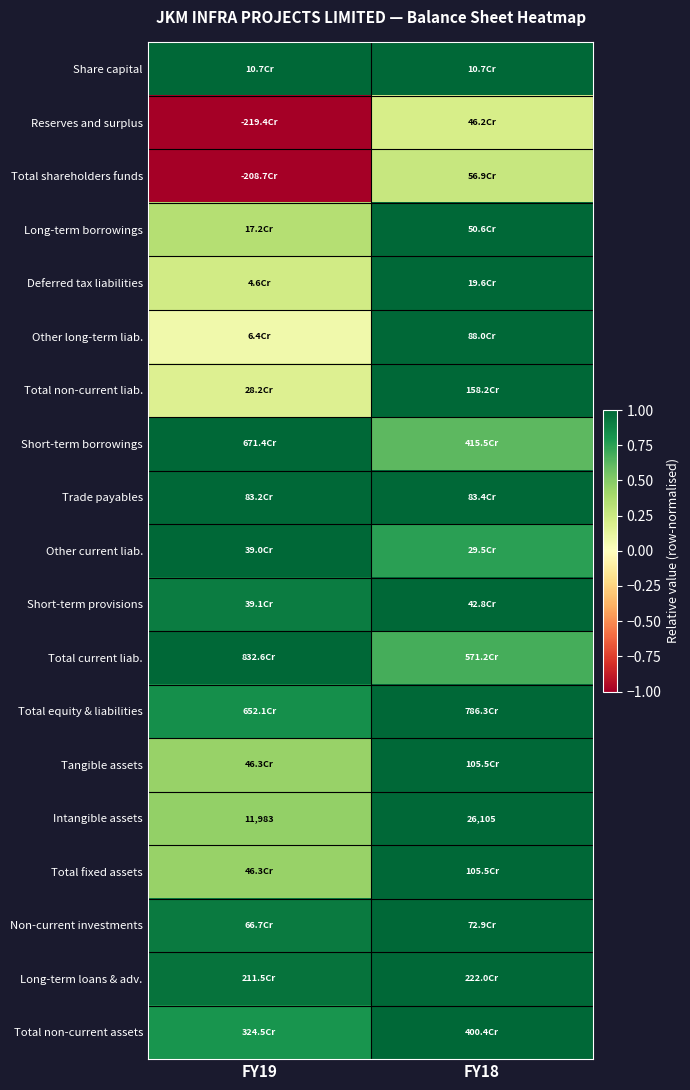

Which label corresponds to the smallest value in the chart?

FY19